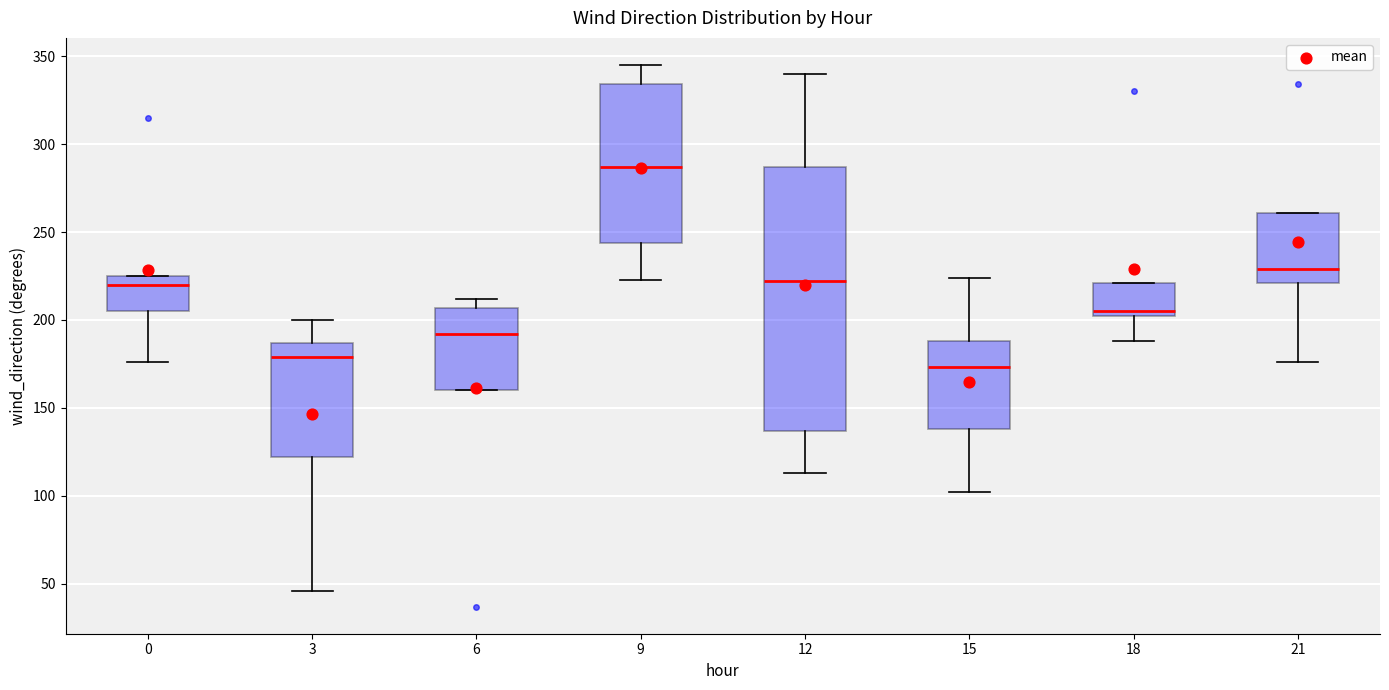

Which box has the highest median line?

9